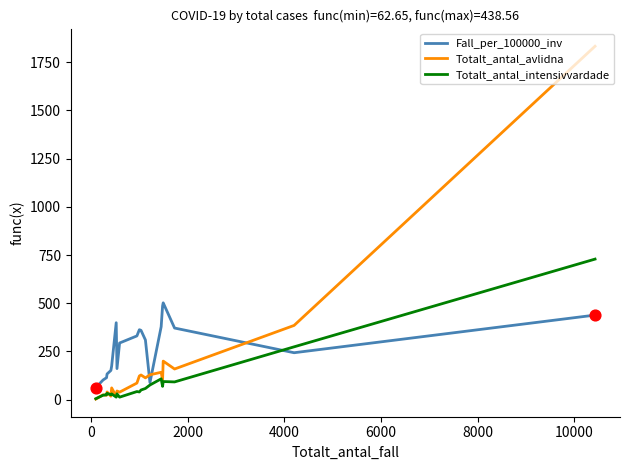

What are all the series names shown in the legend?

Fall_per_100000_inv, Totalt_antal_avlidna, Totalt_antal_intensivvardade